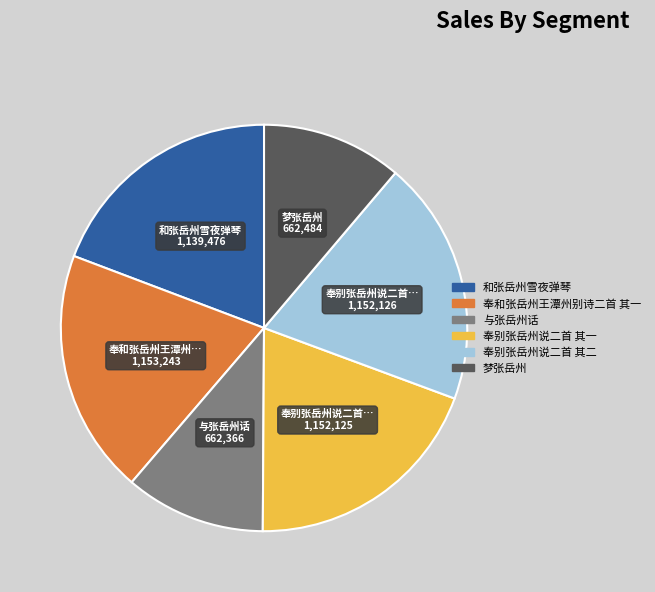

Is there any slice that represents more than half of the pie?

No